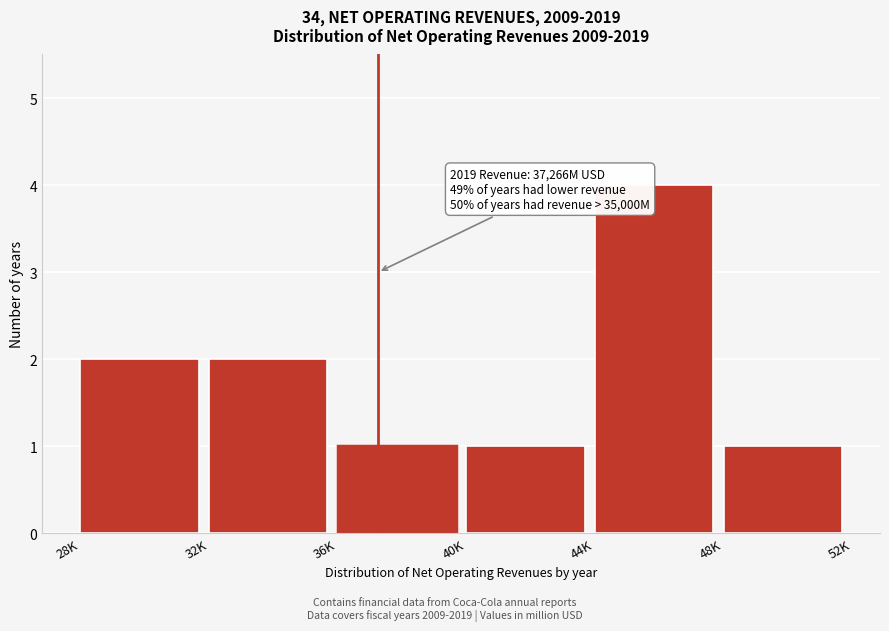

Reading left to right, transcribe all the data shown in this chart.

28K=2	32K=2	36K=1	40K=1	44K=4	48K=1